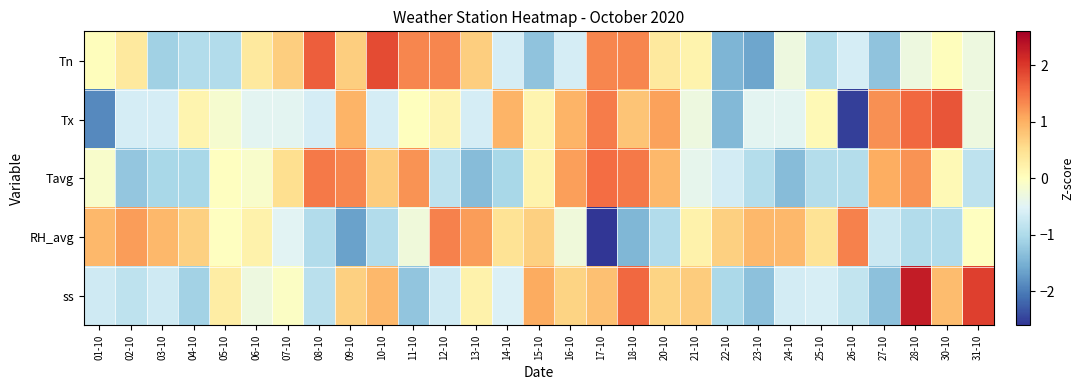

What is the total value across all series at 10-10?

1.9